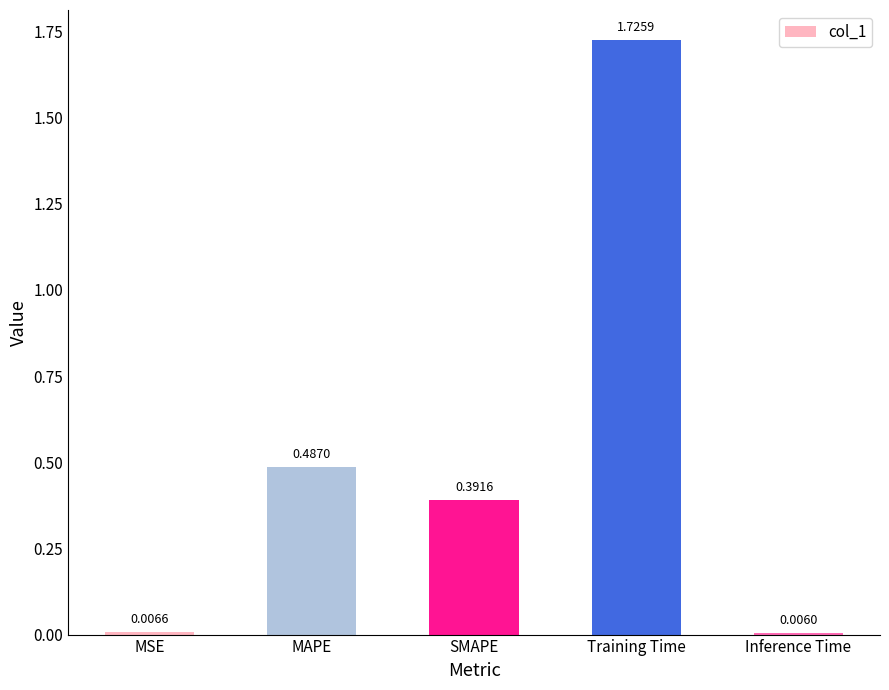

At which category does the chart reach its peak across all series?

Training Time